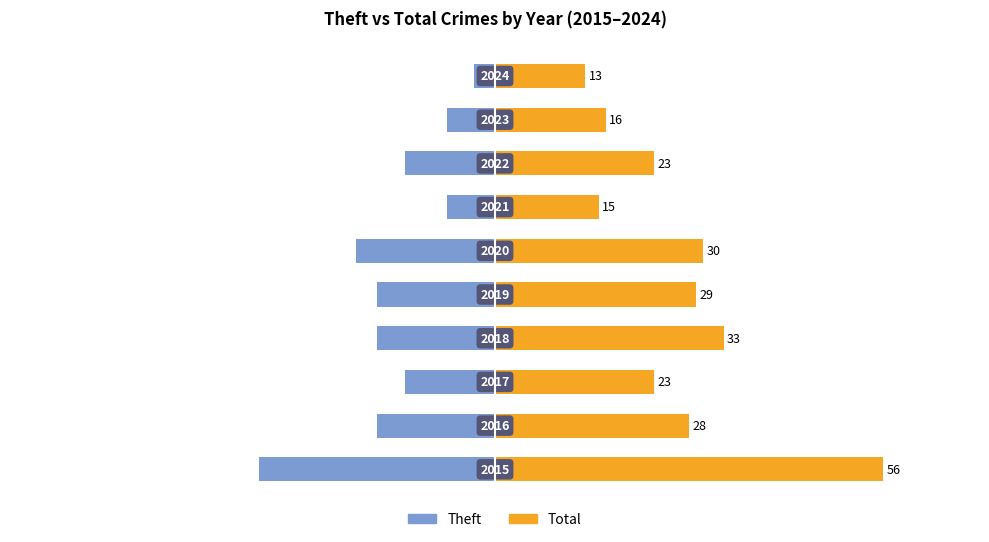

The Total series shows 30 at 5. True or false?

True